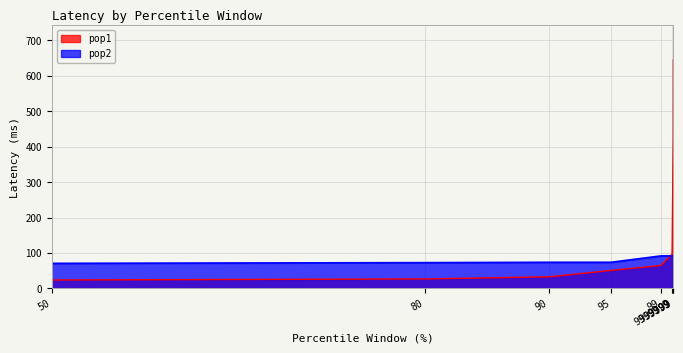

At how many categories does at least one series exceed 154?

3